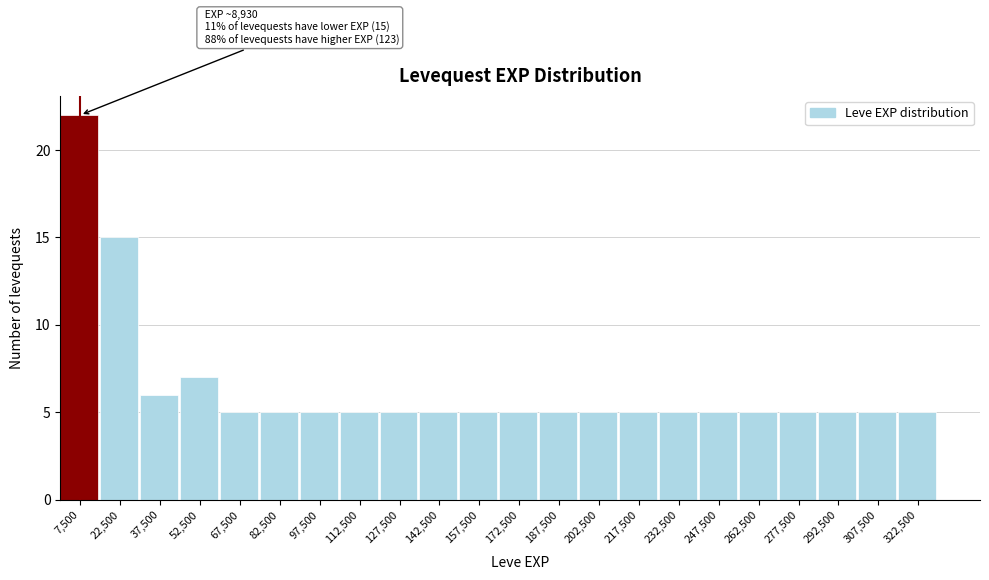

Which range on the x-axis has the tallest bar?

0 to 15000